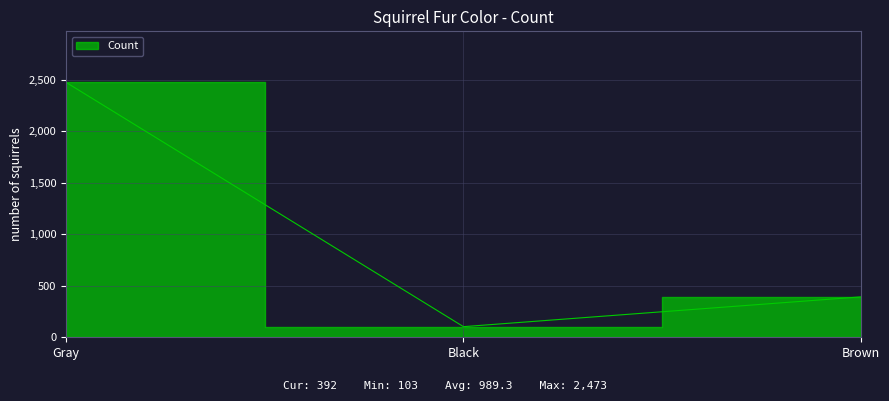

The chart shows a value of 191 at Brown. True or false?

False